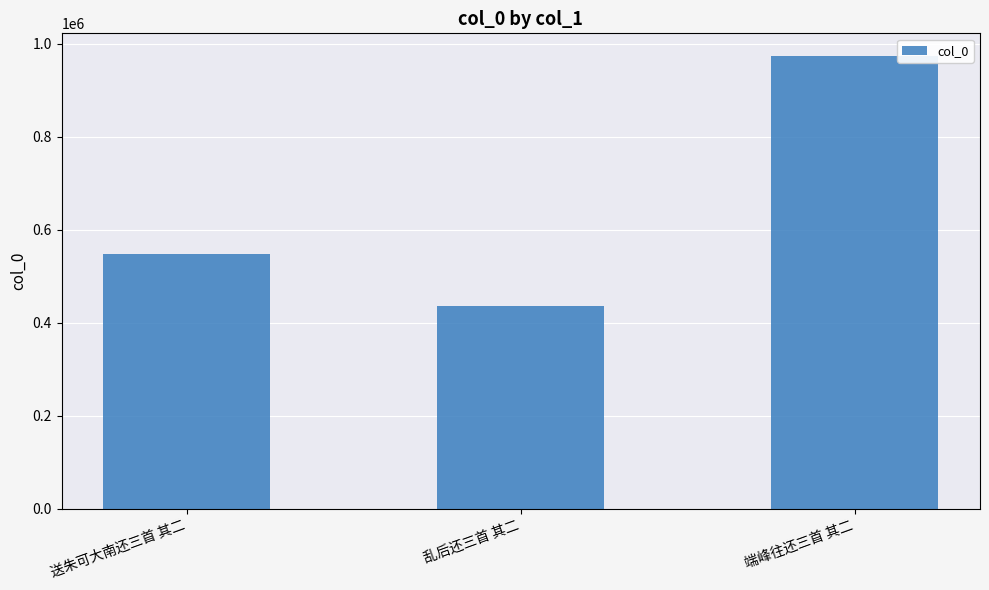

What is the change in value from 送朱可大南还三首 其二 to 端峰往还三首 其二?

+426515